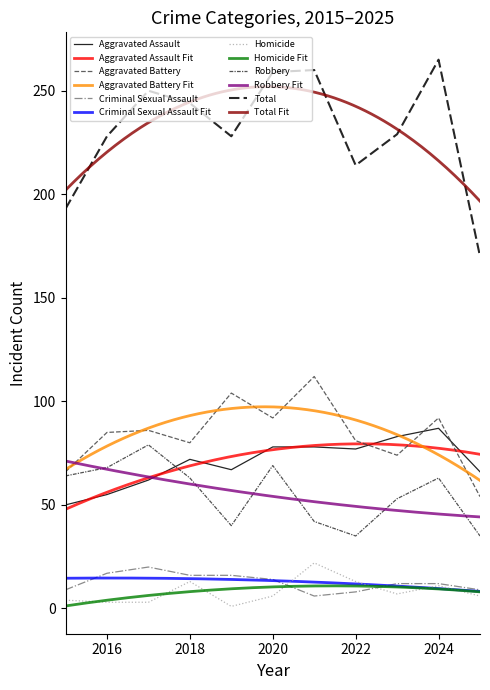

Reading left to right, extract all data points from this chart.

Aggravated Assault: 50	55	62	72	67	78	78	77	83	87	66
Aggravated Battery: 66	85	86	80	104	92	112	81	74	92	54
Criminal Sexual Assault: 9	17	20	16	16	14	6	8	12	12	9
Homicide: 4	3	3	13	1	6	22	13	7	11	6
Robbery: 64	68	79	63	40	69	42	35	53	63	35
Total: 193	228	250	244	228	259	260	214	229	265	170